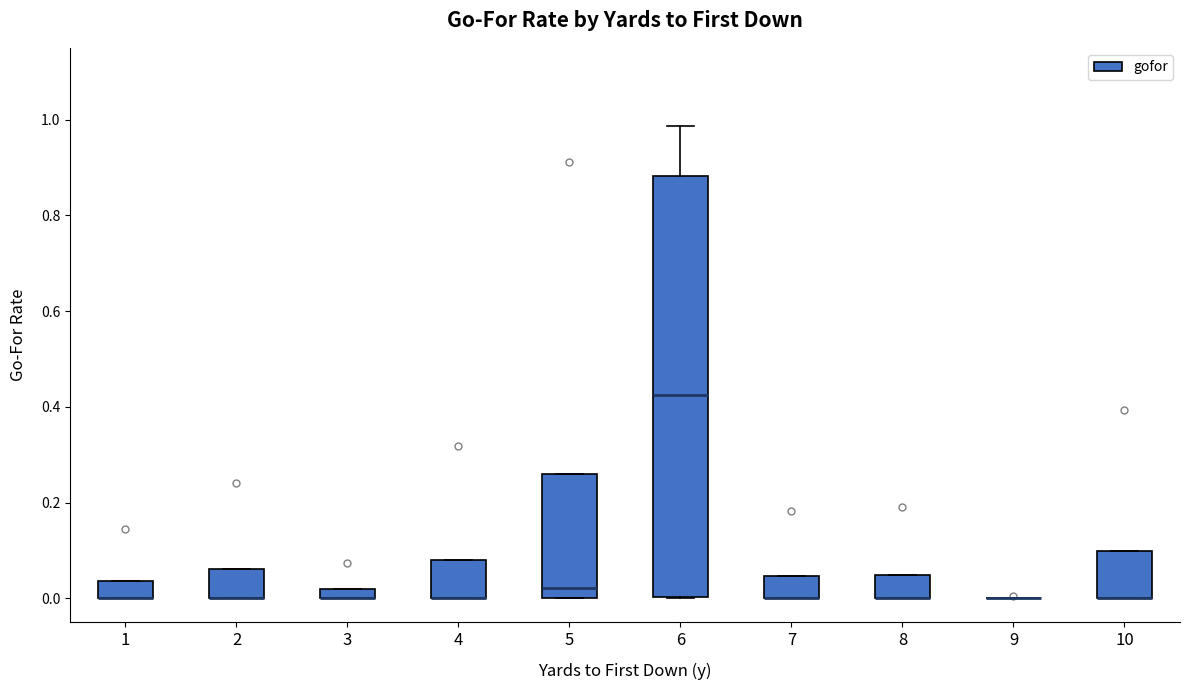

Which box is the tallest, from its lower edge to its upper edge?

6